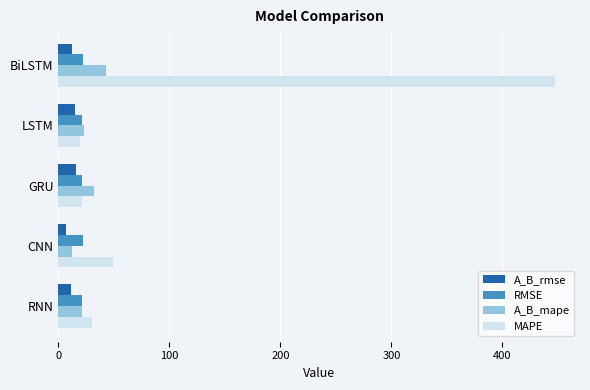

Which series has the largest range (max minus min)?

MAPE